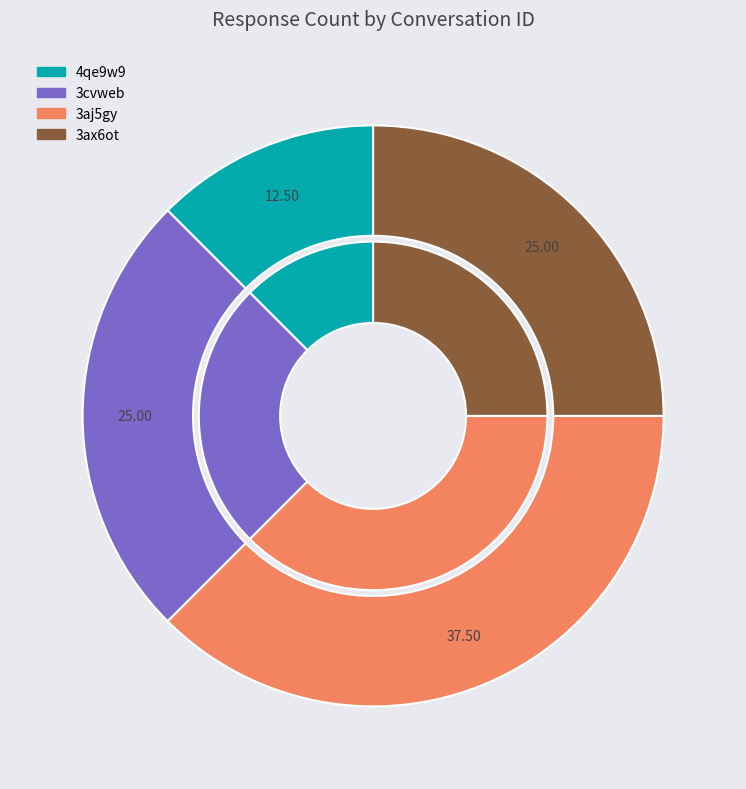

Which has a higher value, 3aj5gy or 3cvweb?

3aj5gy